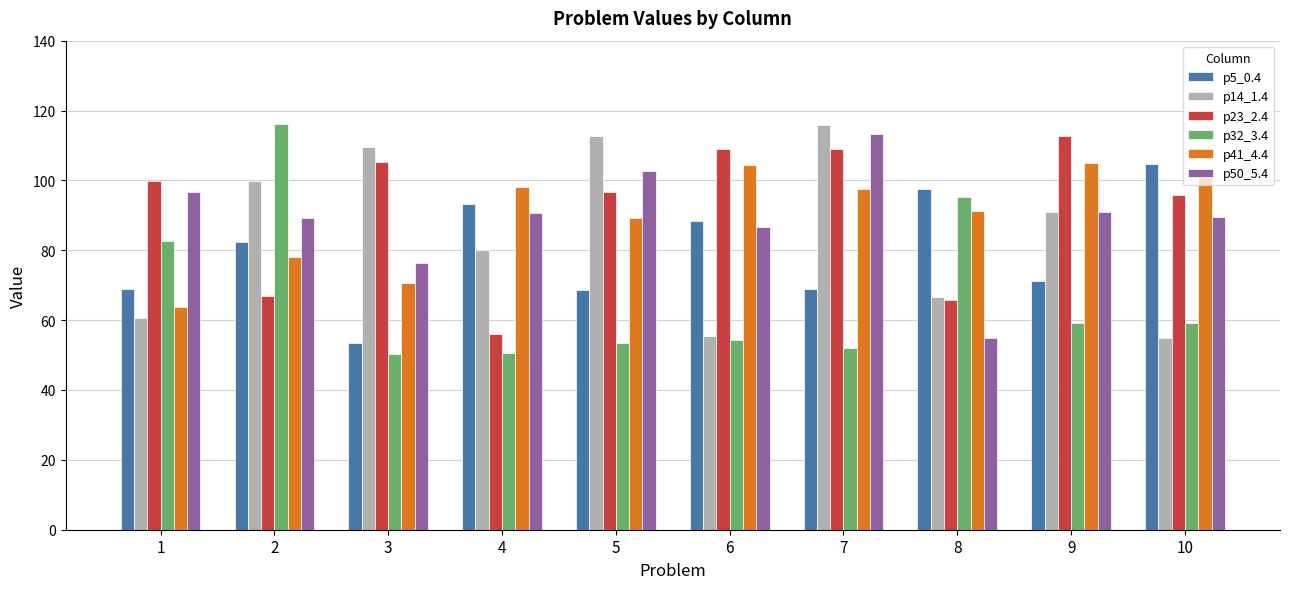

What is the total value across all series at 3?

465.7